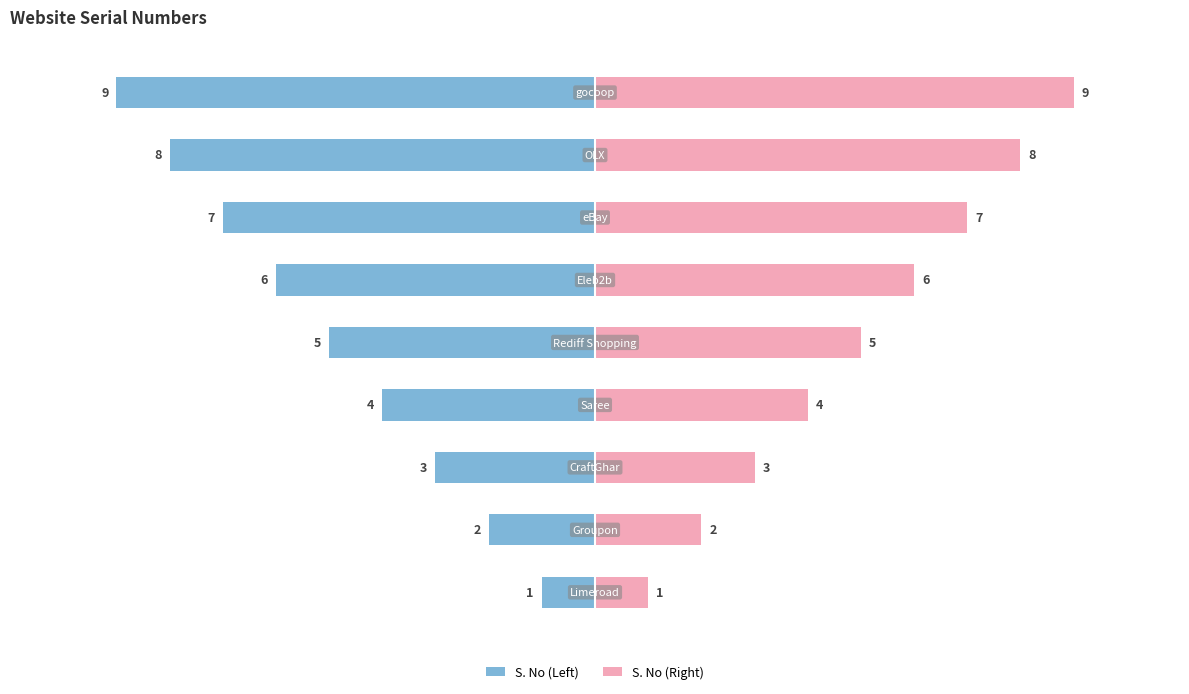

What value does the S. No (Right) series have at 1?

2